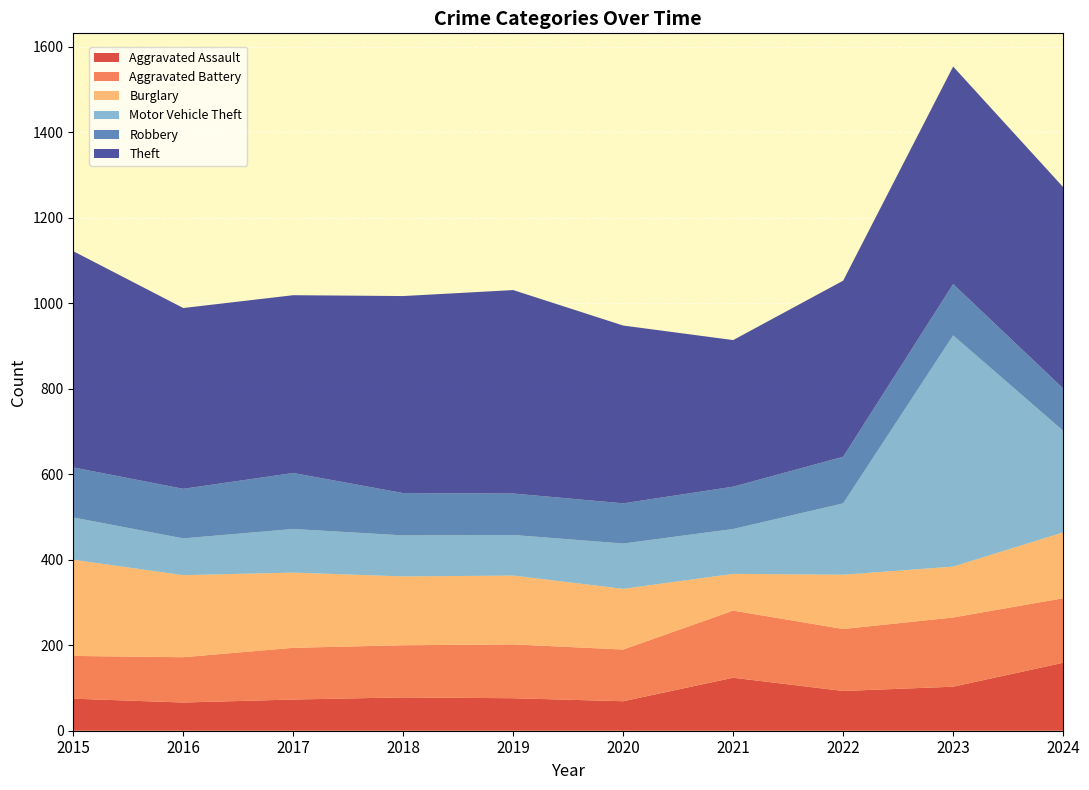

Reading left to right, what are all the values shown in this chart?

Aggravated Assault: 2015=75	2016=66	2017=73	2018=78	2019=76	2020=69	2021=124	2022=93	2023=103	2024=159
Aggravated Battery: 2015=100	2016=106	2017=121	2018=122	2019=126	2020=121	2021=157	2022=145	2023=162	2024=151
Burglary: 2015=225	2016=192	2017=176	2018=161	2019=161	2020=142	2021=86	2022=127	2023=119	2024=154
Motor Vehicle Theft: 2015=99	2016=86	2017=102	2018=96	2019=95	2020=106	2021=105	2022=167	2023=541	2024=238
Robbery: 2015=117	2016=116	2017=131	2018=99	2019=97	2020=94	2021=99	2022=109	2023=120	2024=99
Theft: 2015=506	2016=423	2017=416	2018=461	2019=476	2020=416	2021=343	2022=412	2023=509	2024=471